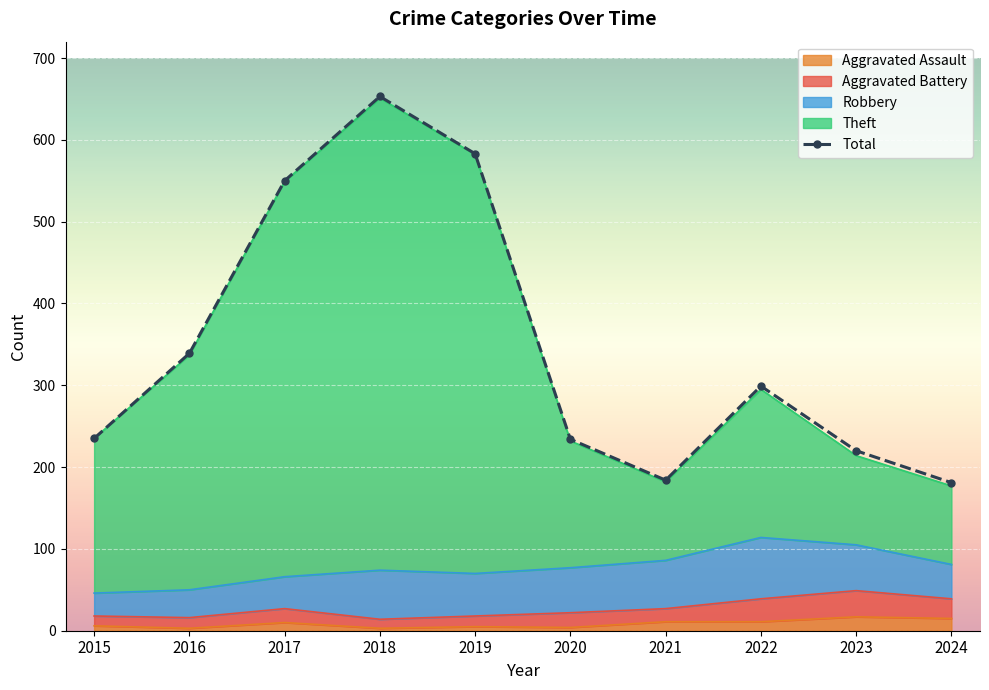

What is the approximate value at 2015, to the nearest 10?

240